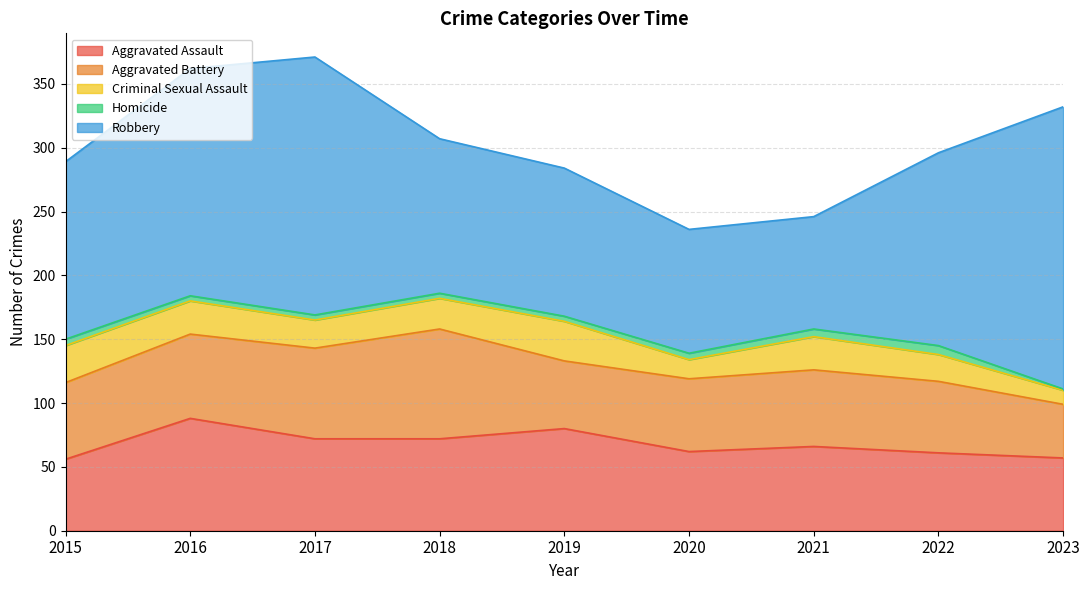

Reading left to right, what are all the values shown in this chart?

Aggravated Assault: 56	88	72	72	80	62	66	61	57
Aggravated Battery: 60	66	71	86	53	57	60	56	42
Criminal Sexual Assault: 29	26	22	24	31	15	26	21	11
Homicide: 5	4	4	4	4	5	6	7	1
Robbery: 139	178	202	121	116	97	88	151	221